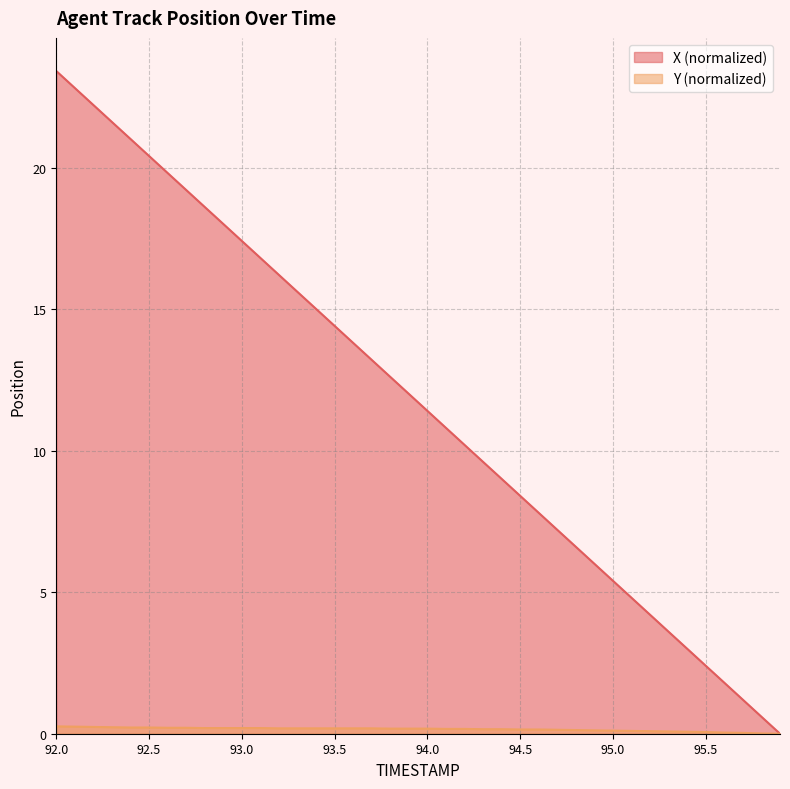

How many values in Y are above zero?

39